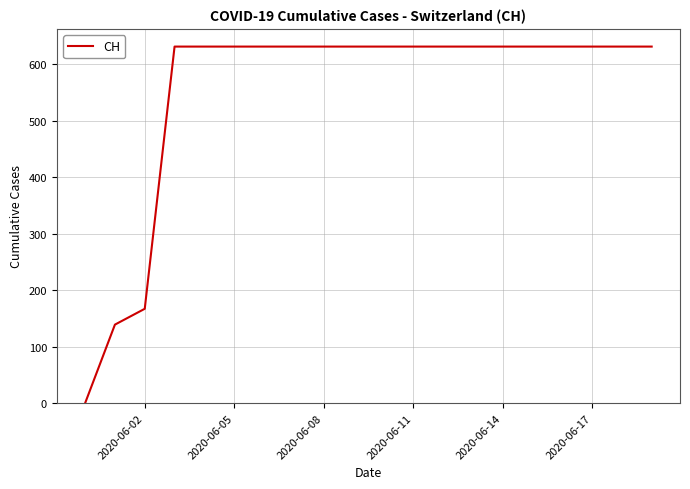

What is the greatest value displayed?

631